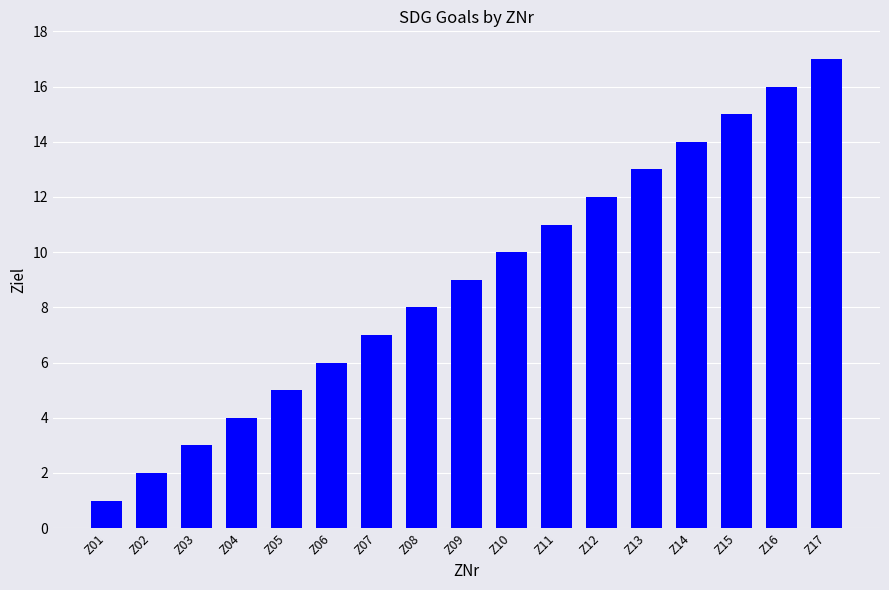

What is the sum of the values at Z12 and Z08?

20